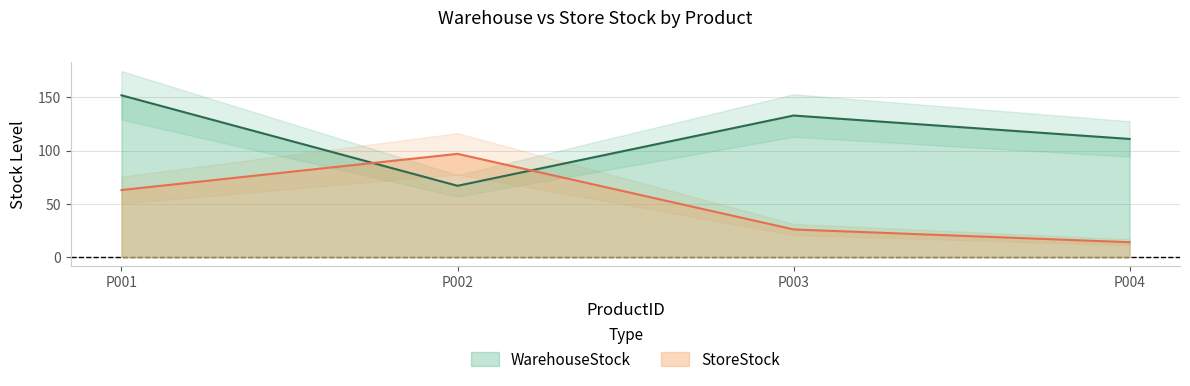

Is the value of WarehouseStock at P001 greater than the value of StoreStock at P003?

Yes